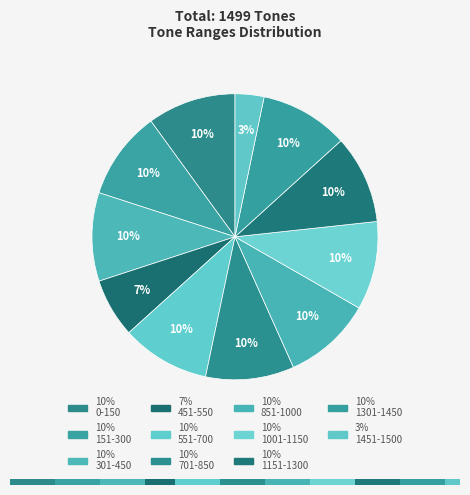

Is the sum of 1001-1150 and 551-700 greater than half?

No